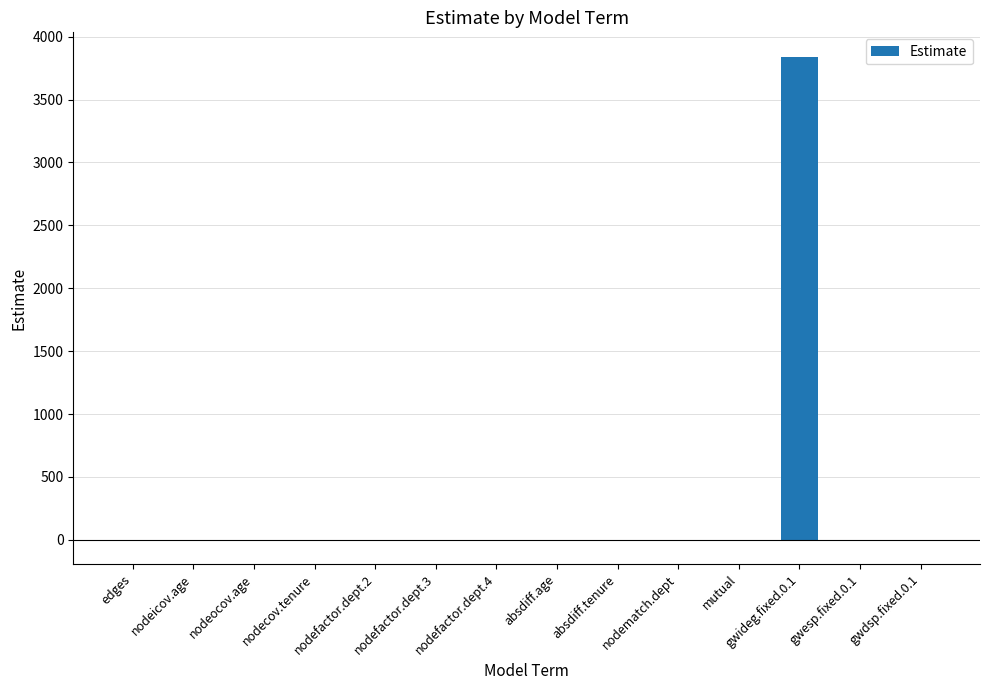

Count the number of values greater than 0.

9